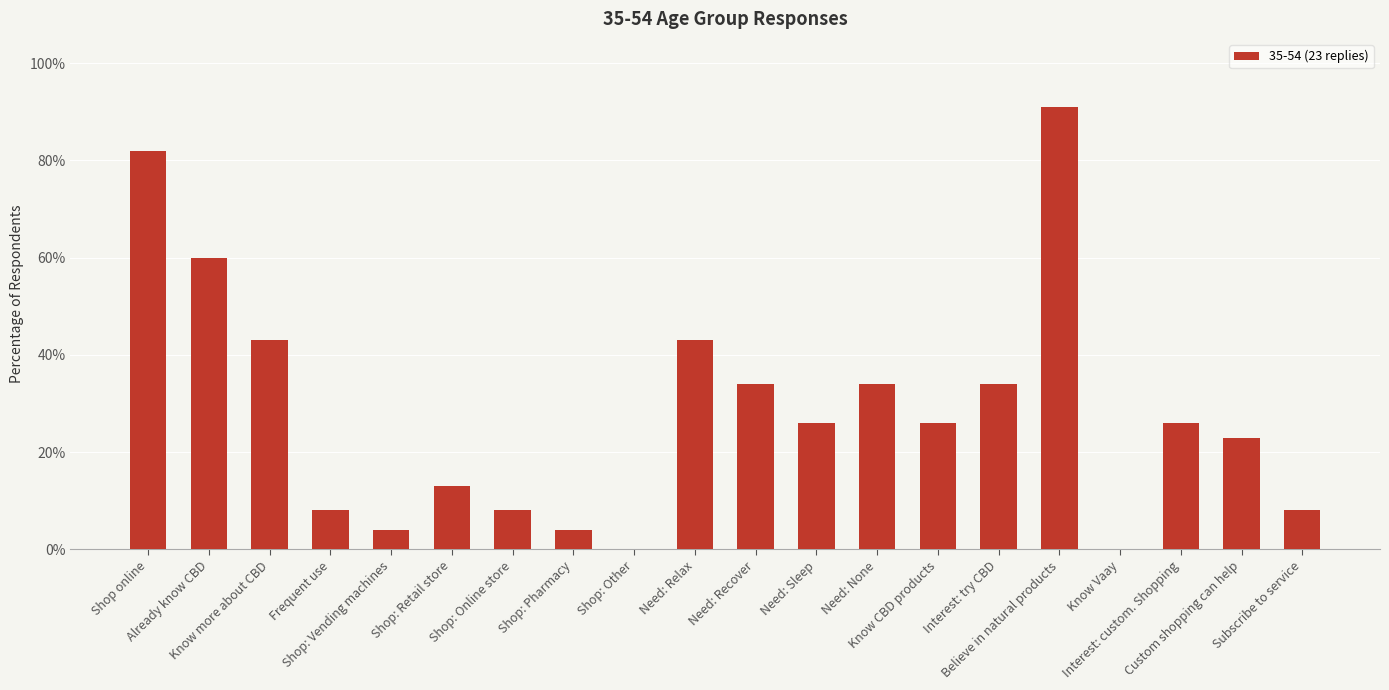

What is the maximum value shown in the chart?

91